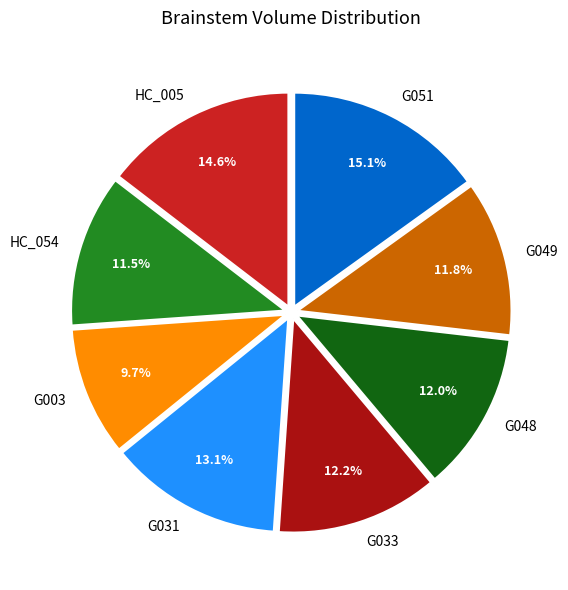

To the nearest percent, what portion does G048 represent?

12%